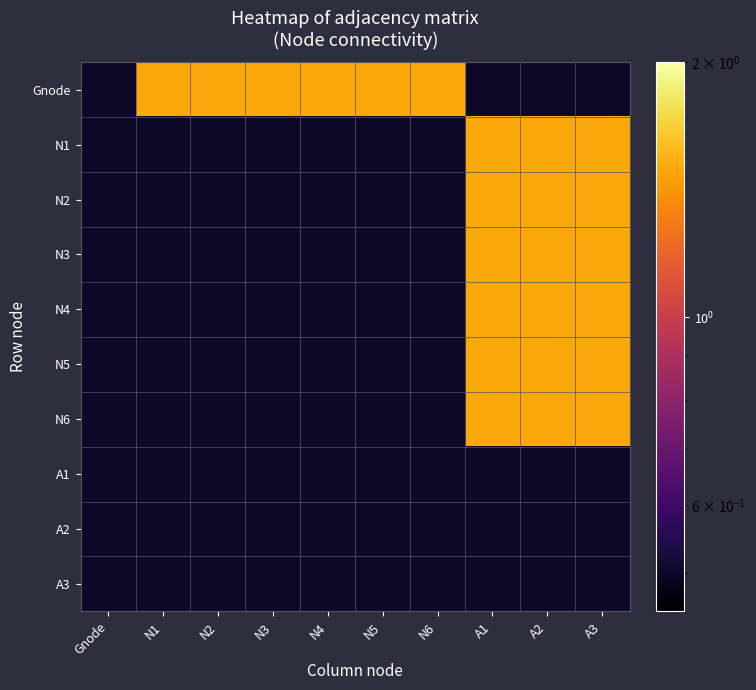

At how many categories does at least one series exceed 1?

9